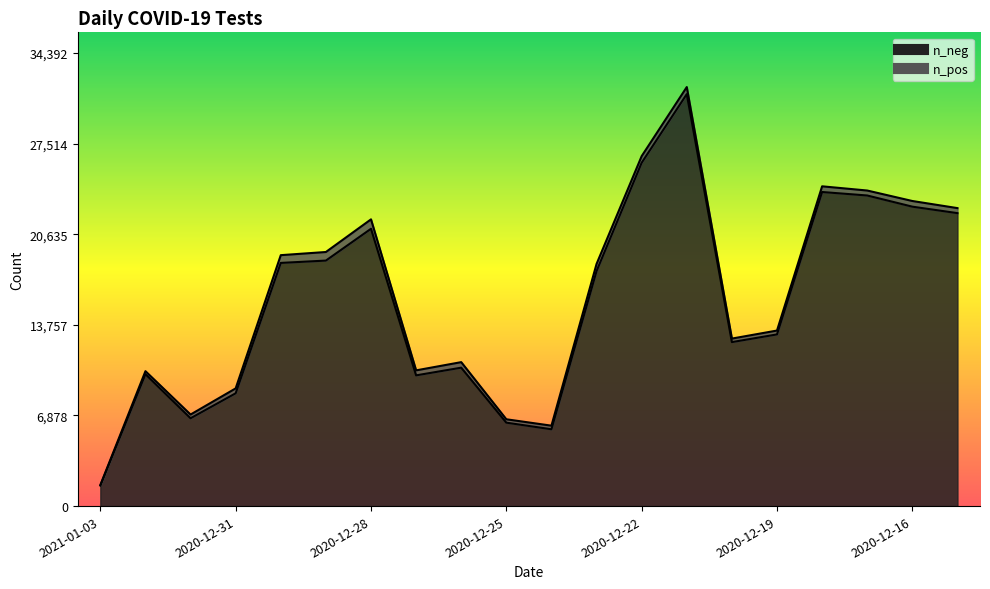

List the labels in order of value, largest first.

2020-12-21, 2020-12-22, 2020-12-18, 2020-12-17, 2020-12-16, 2020-12-15, 2020-12-28, 2020-12-29, 2020-12-30, 2020-12-23, 2020-12-19, 2020-12-20, 2020-12-26, 2021-01-02, 2020-12-27, 2020-12-31, 2021-01-01, 2020-12-25, 2020-12-24, 2021-01-03